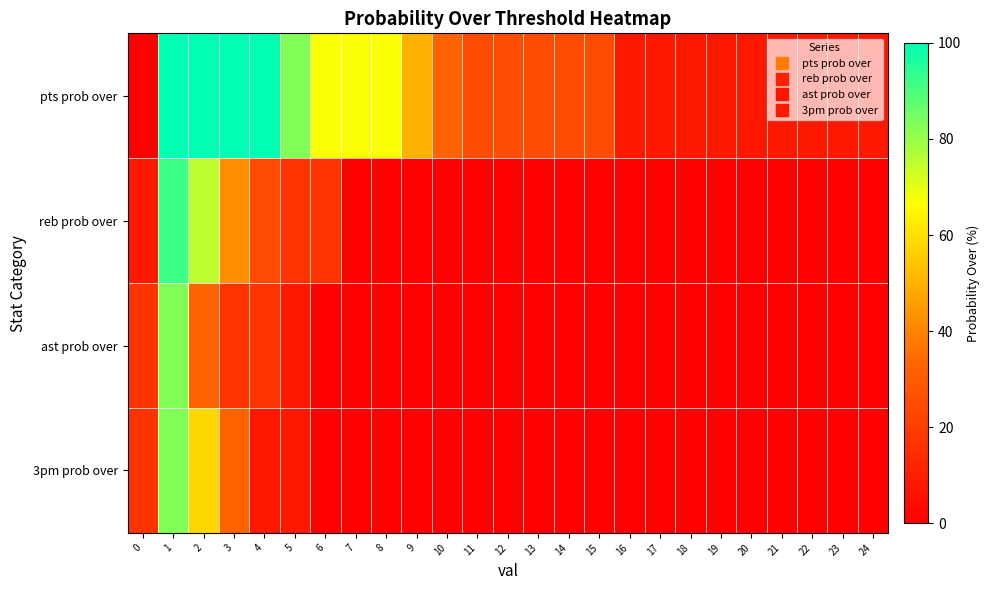

At which category is the sum across all series the highest?

1